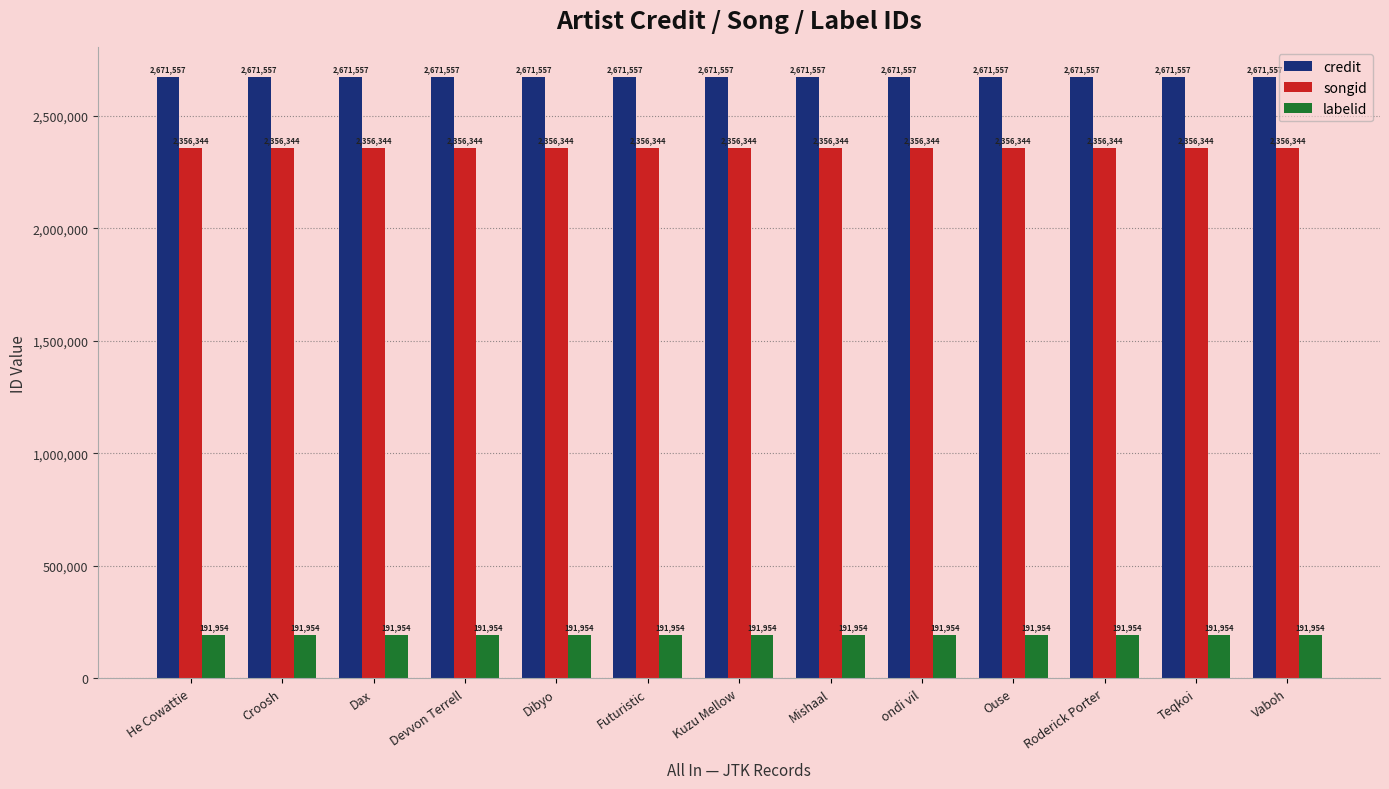

What is the sum of the songid values at Ouse and Futuristic?

4712688